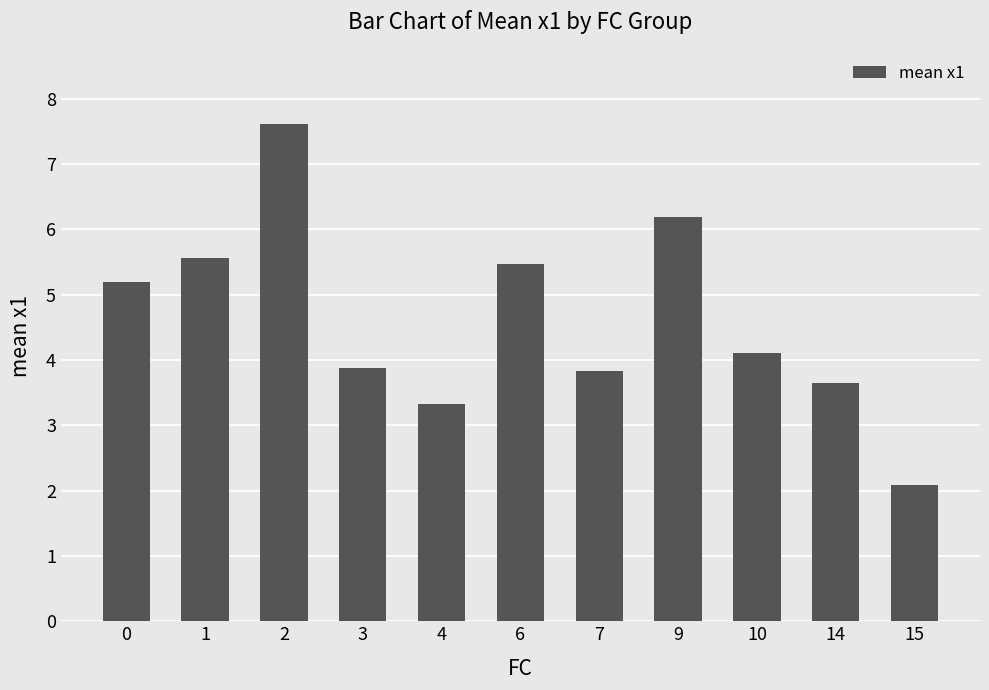

What value does the data have at 4?

3.3